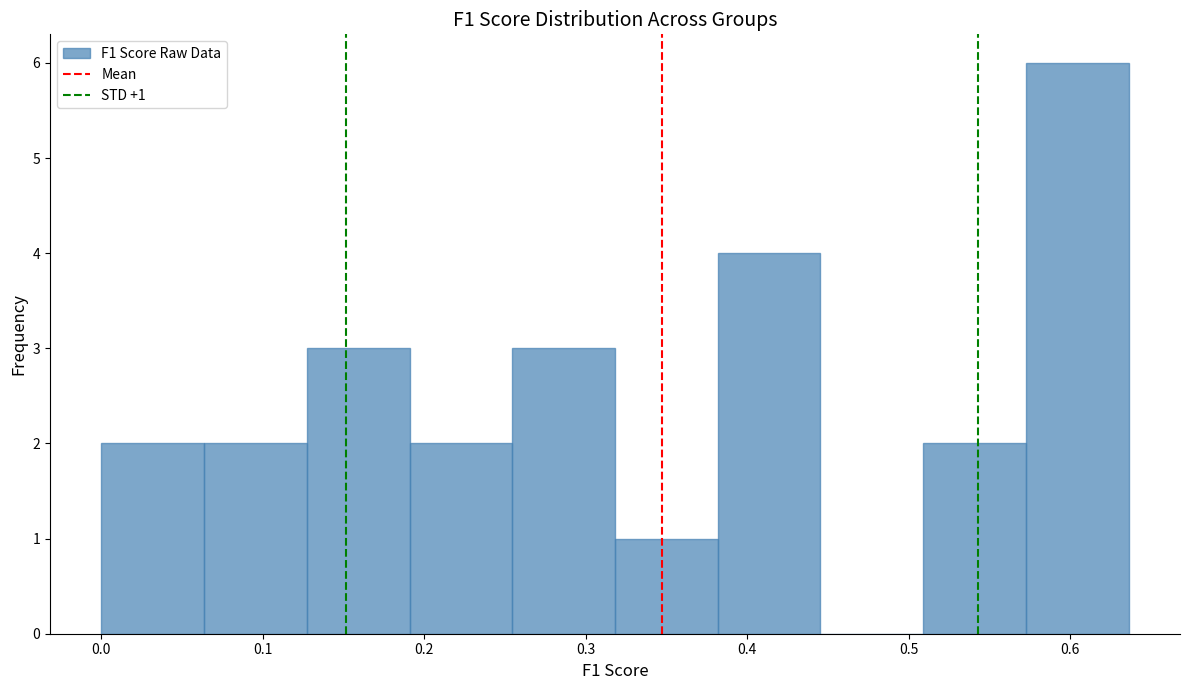

Over which range of the x-axis is the bar tallest?

0.57 to 0.64